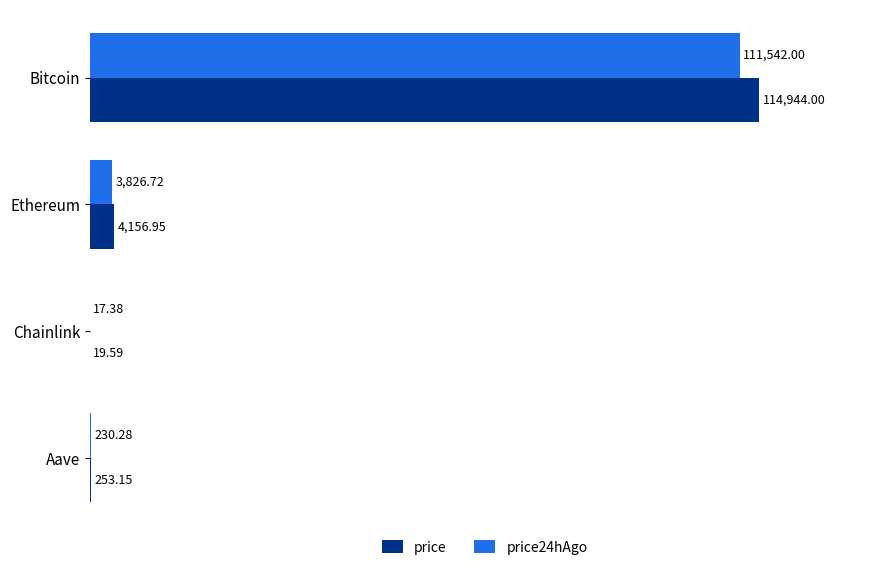

Where is price24hAgo nearest to the value 55779?

Ethereum